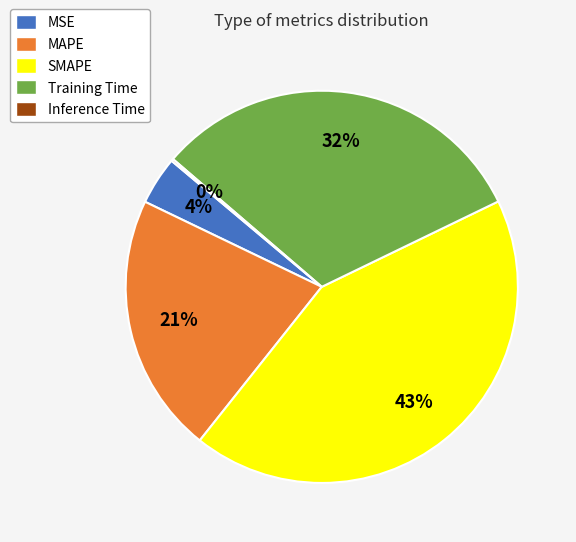

The SMAPE slice represents 37% of the pie. True or false?

False